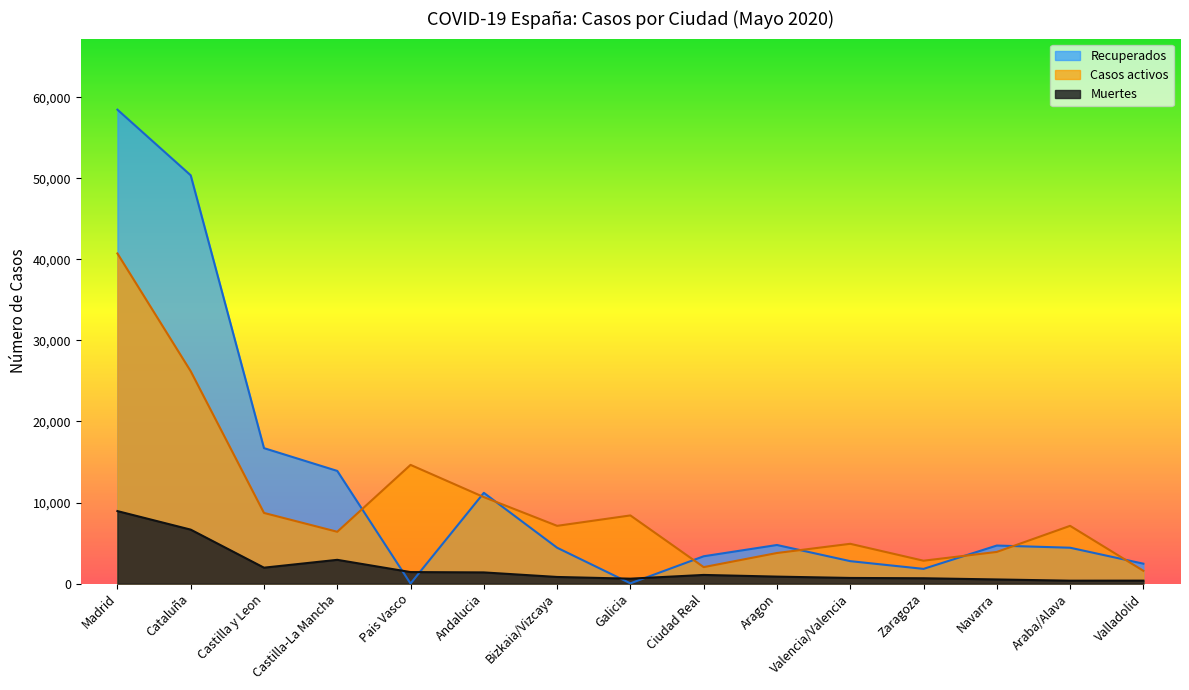

Which series has the largest range (max minus min)?

Recuperados